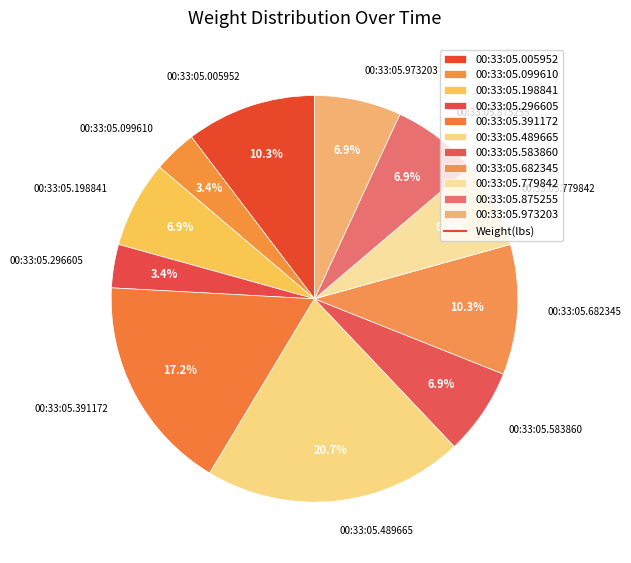

To the nearest percent, what is the average slice percentage?

9%